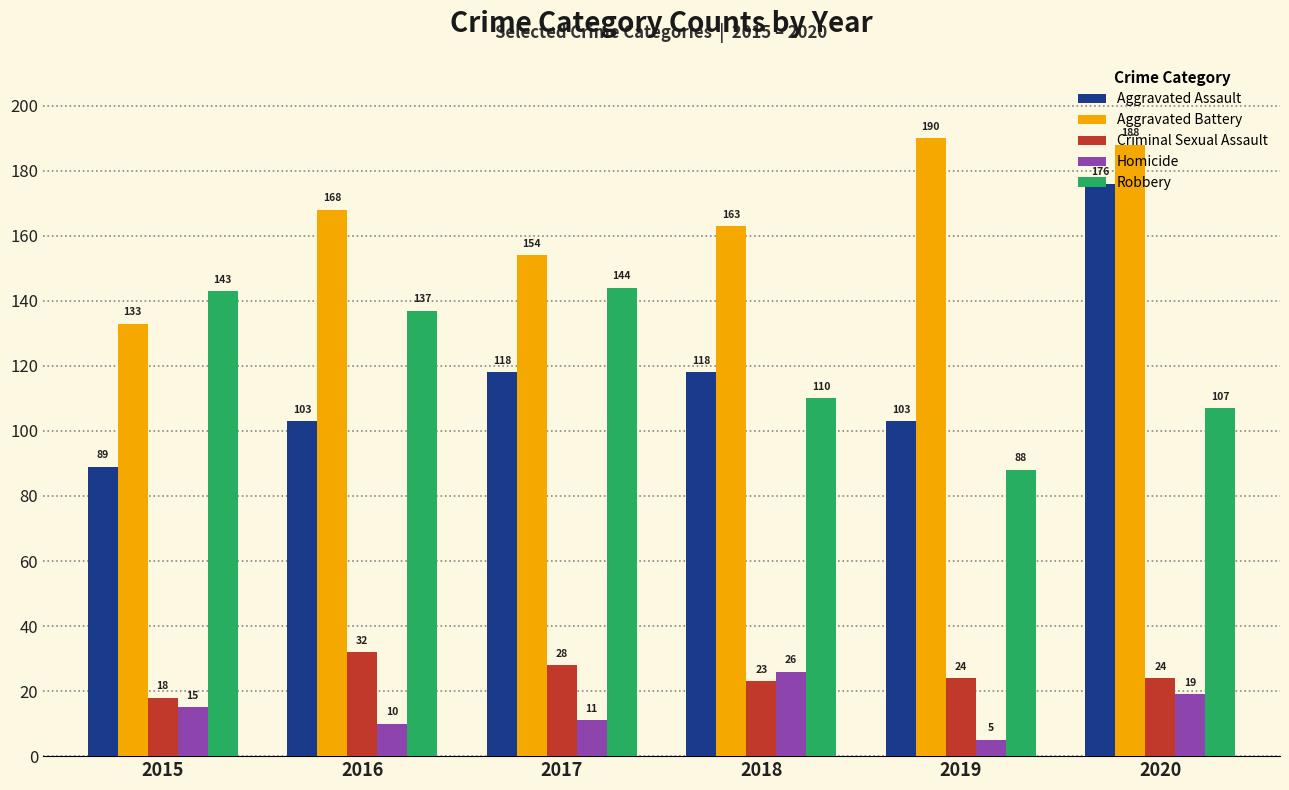

Reading left to right, what are all the values shown in this chart?

Aggravated Assault: 2015=89	2016=103	2017=118	2018=118	2019=103	2020=176
Aggravated Battery: 2015=133	2016=168	2017=154	2018=163	2019=190	2020=188
Criminal Sexual Assault: 2015=18	2016=32	2017=28	2018=23	2019=24	2020=24
Homicide: 2015=15	2016=10	2017=11	2018=26	2019=5	2020=19
Robbery: 2015=143	2016=137	2017=144	2018=110	2019=88	2020=107